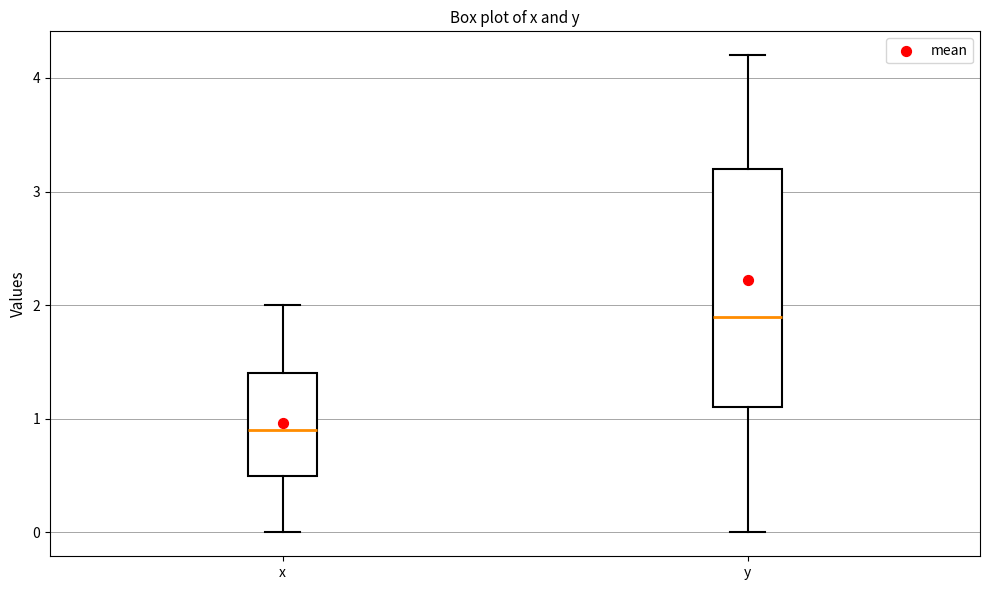

Reading left to right, transcribe this box plot: for each box, give where its median line is, the range the box spans, and where its two whiskers end, as read against the y-axis. The values are not printed on the chart, so give them approximately, as read against the axis.

x: median 0.9, box 0.5 to 1.4, whiskers 0.0 to 2.0
y: median 1.9, box 1.1 to 3.2, whiskers 0.0 to 4.2